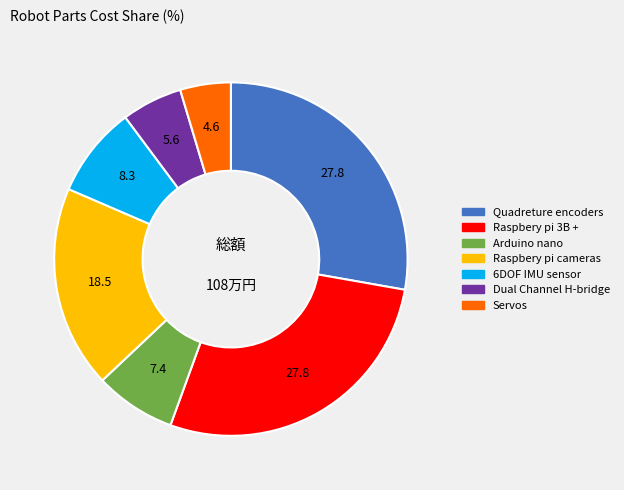

Count the number of slices in the pie.

7